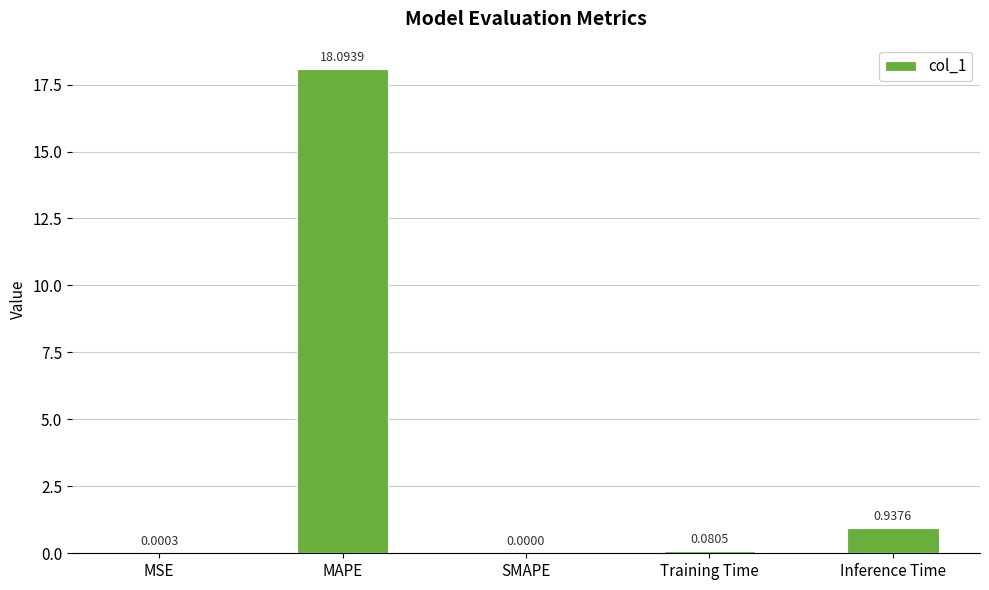

What is the change in value from Training Time to Inference Time?

+0.9